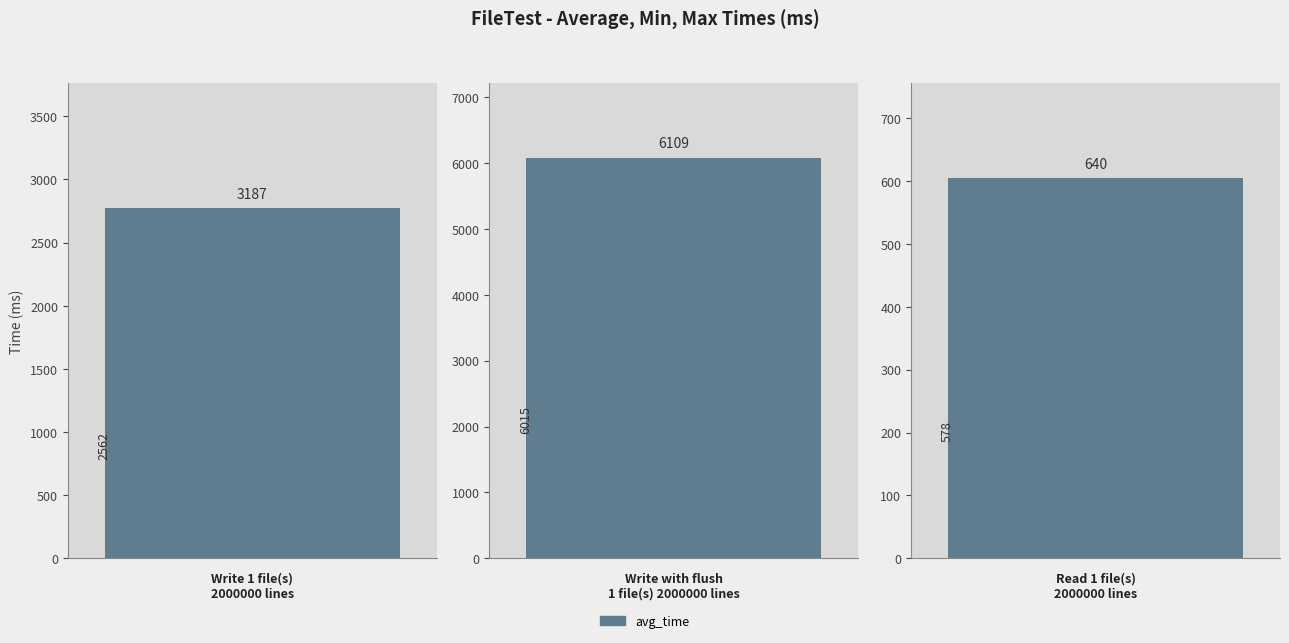

At how many categories does at least one series exceed 2371?

2